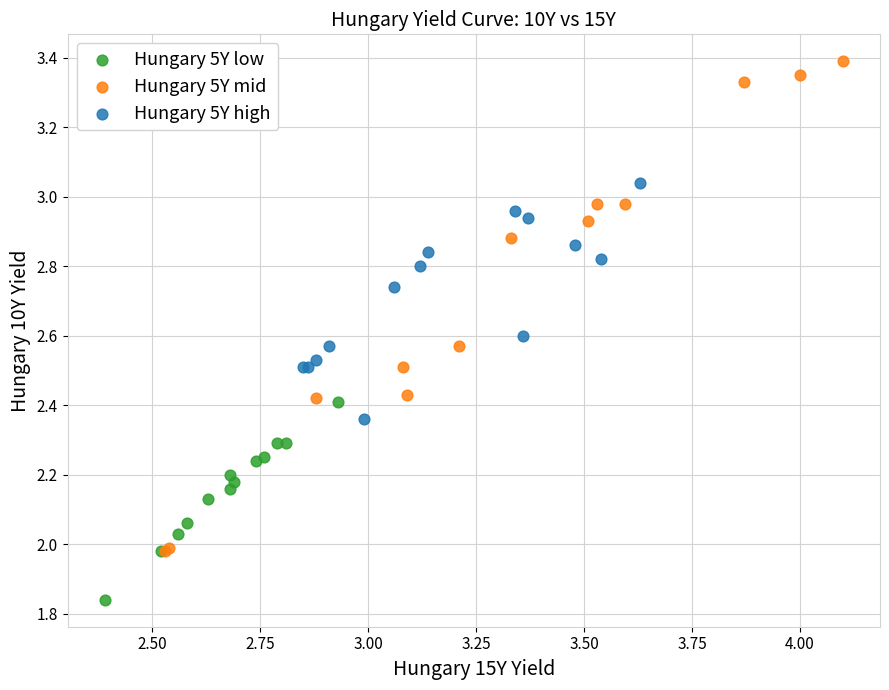

Which series has the largest Y range (max minus min)?

Hungary 5Y mid